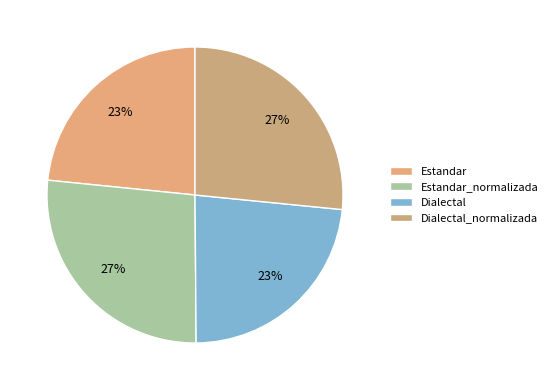

To the nearest percent, what is the average slice percentage?

25%